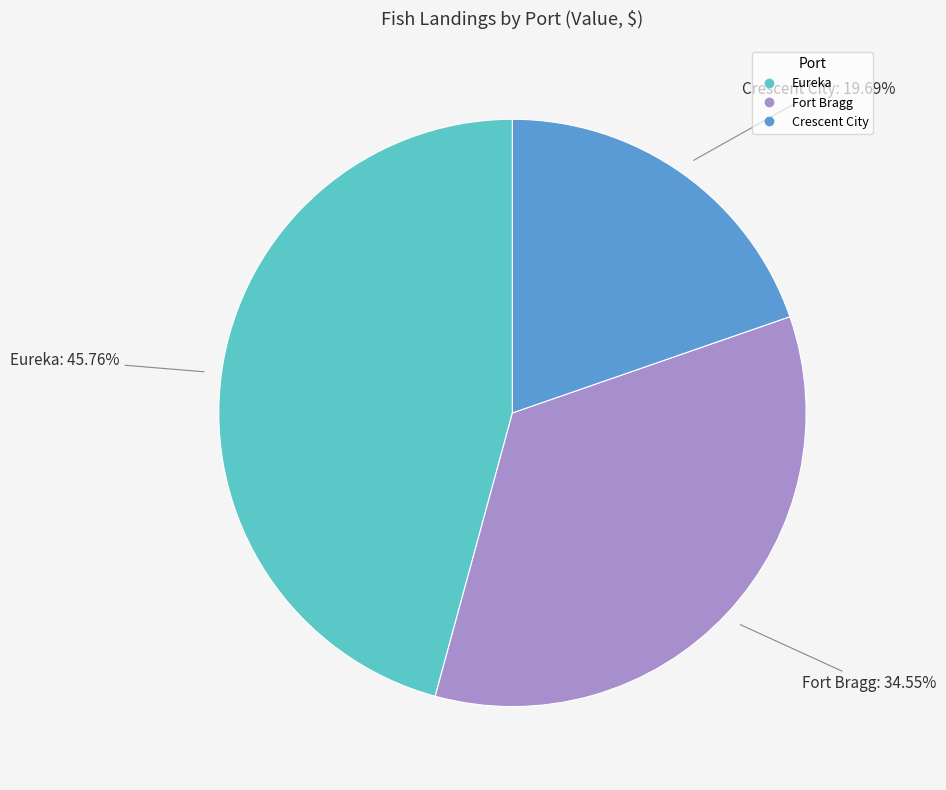

What is the largest slice in the pie chart?

Eureka